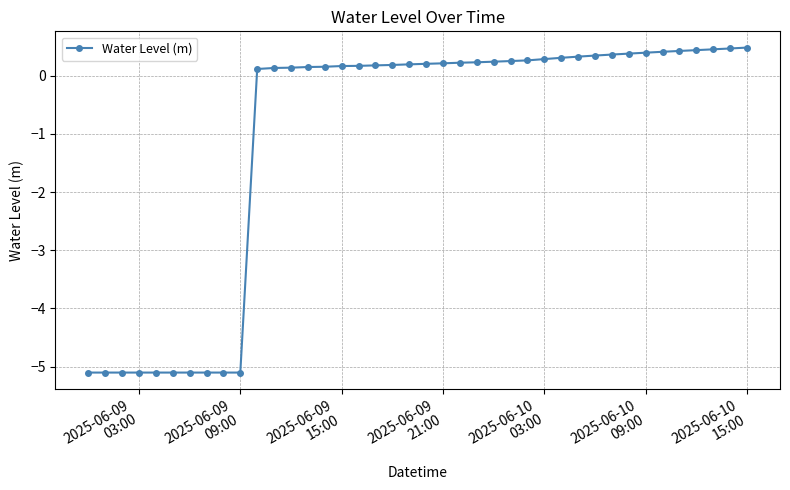

Does the chart display data point markers on the line(s)?

Yes